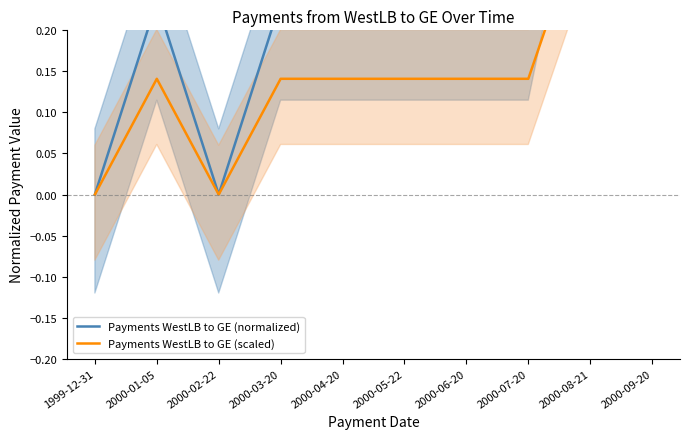

At which label is Payments WestLB to GE (normalized) closest to 0?

1999-12-31